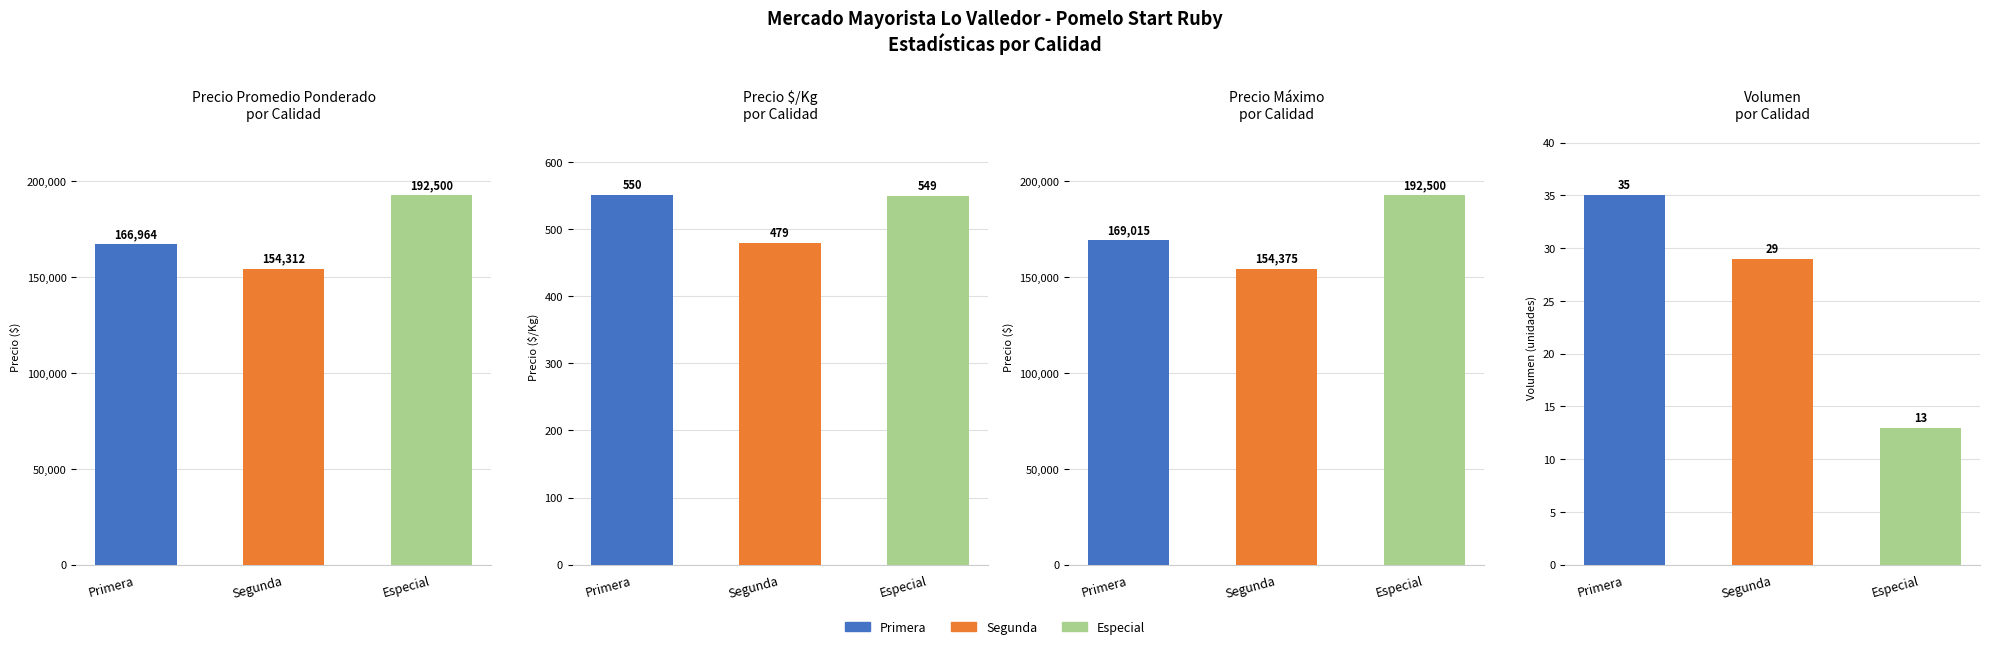

At how many categories does at least one series exceed 182256?

1